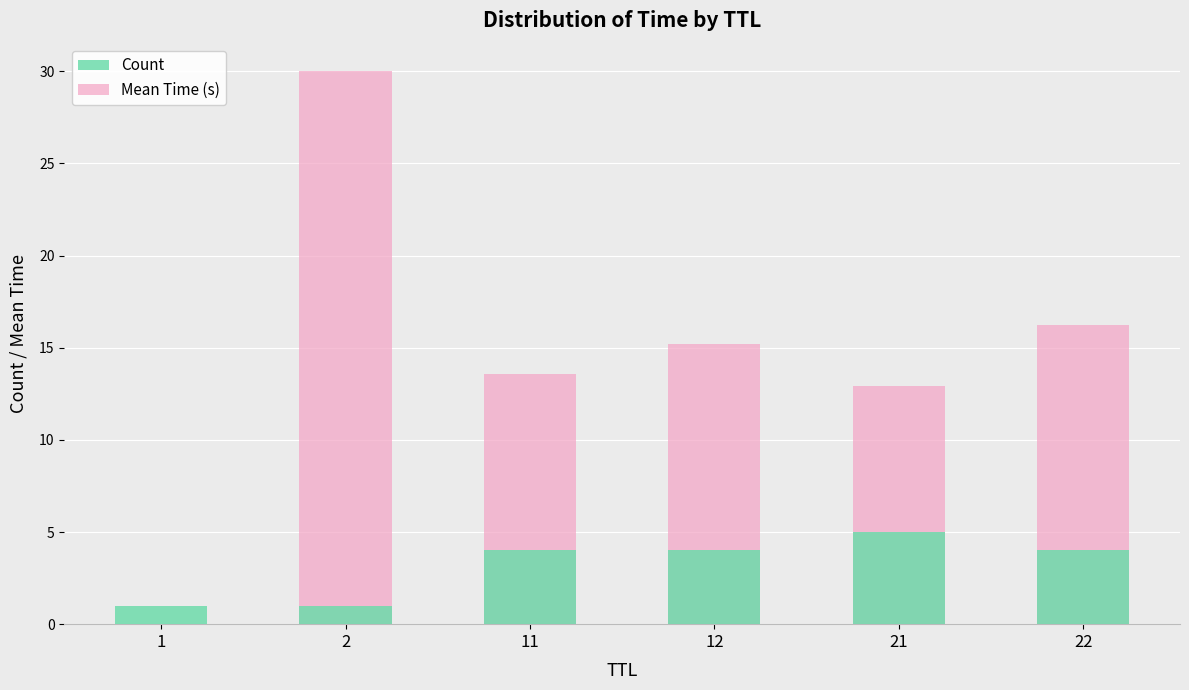

At which category is the sum across all series the highest?

2